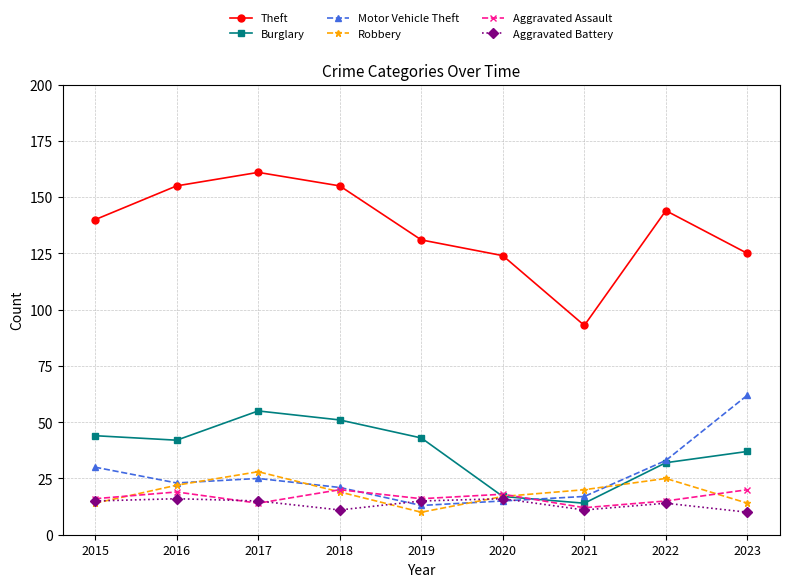

Reading left to right, transcribe all the data shown in this chart.

Theft: 140	155	161	155	131	124	93	144	125
Burglary: 44	42	55	51	43	17	14	32	37
Motor Vehicle Theft: 30	23	25	21	13	15	17	33	62
Robbery: 14	22	28	19	10	17	20	25	14
Aggravated Assault: 16	19	14	20	16	18	12	15	20
Aggravated Battery: 15	16	15	11	15	16	11	14	10